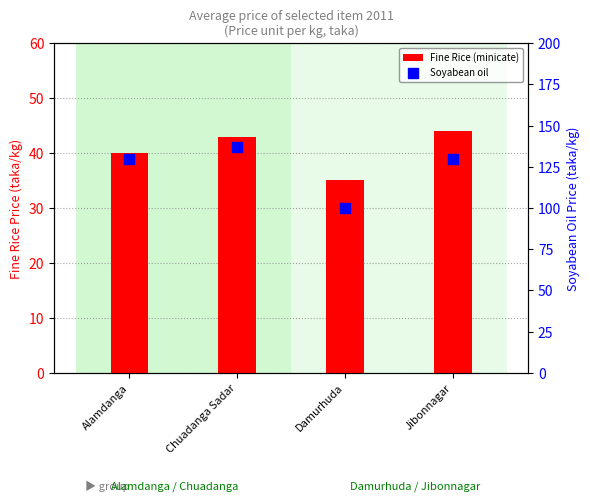

At which category is the sum across all series the highest?

Chuadanga Sadar